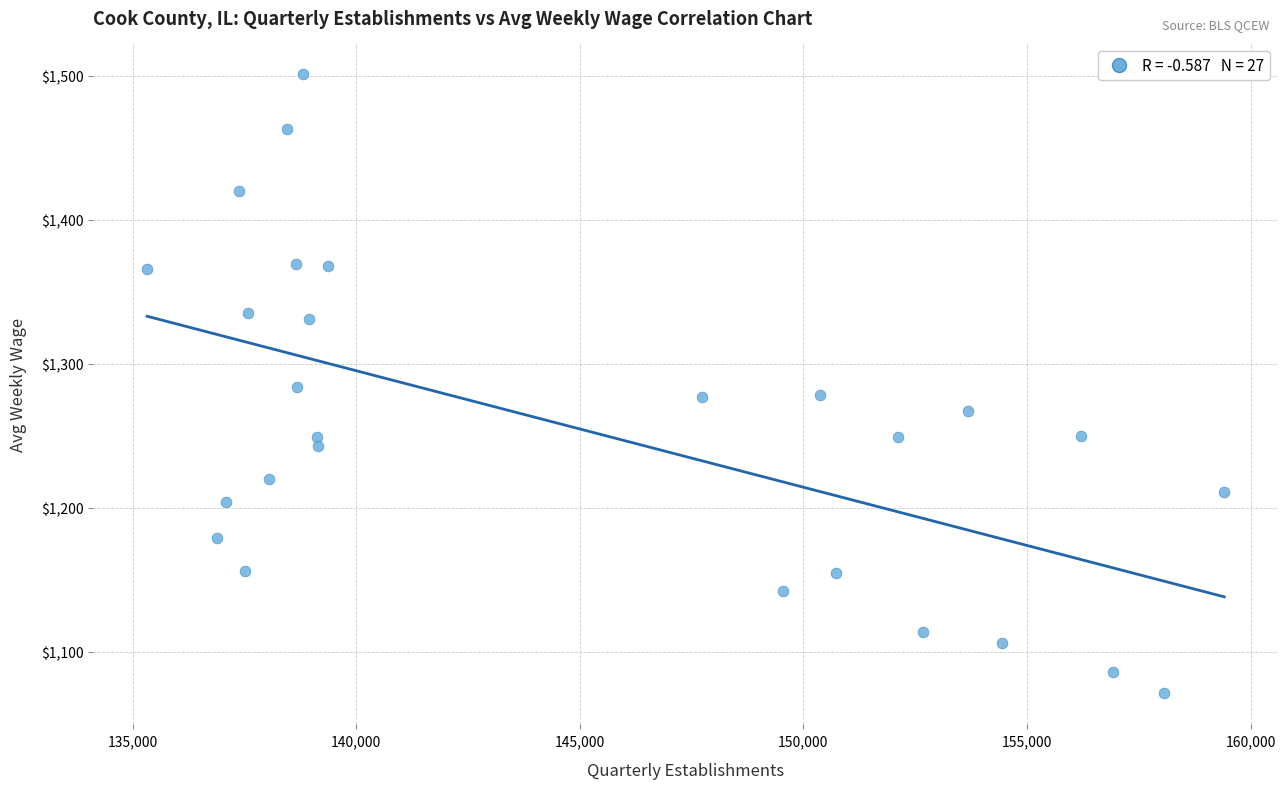

What is the range of X values (max minus min)?

24082